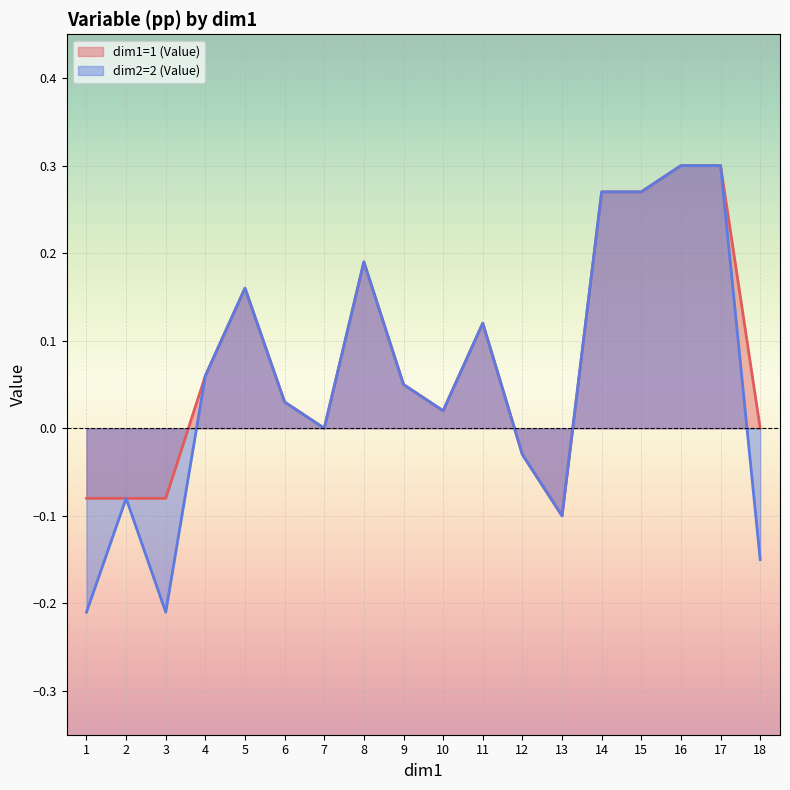

Which series has the largest total across all categories?

dim1=1 (Value)